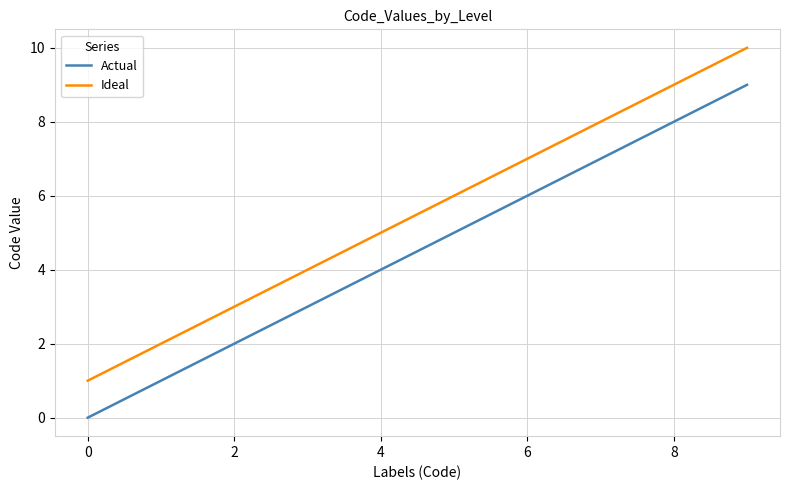

Rank the series by their average value, from lowest to highest.

Actual, Ideal